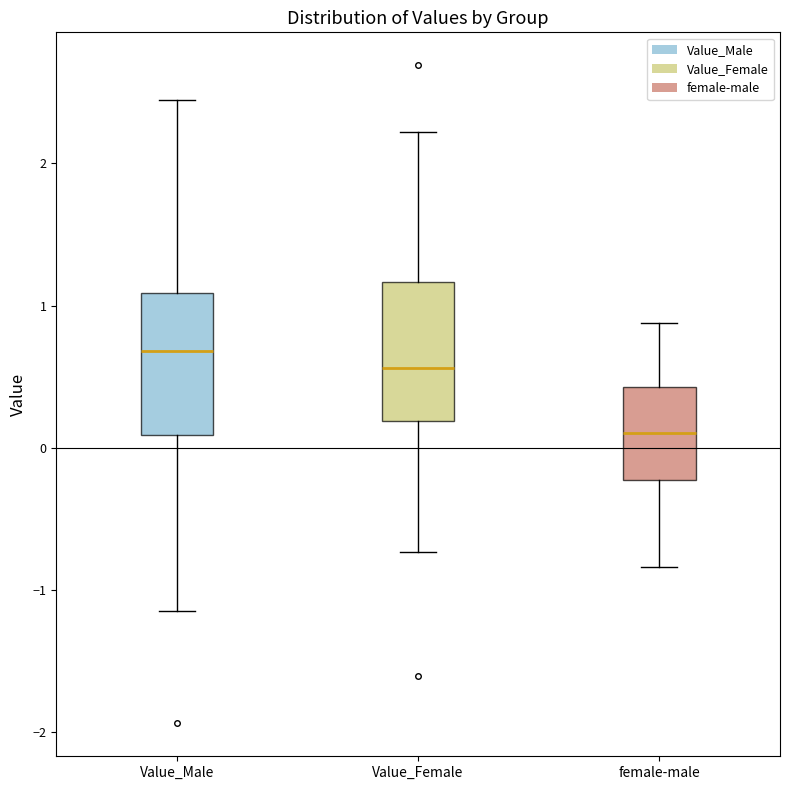

Reading left to right, read every box against the y-axis: the position of its median line, the range the box covers, and the ends of its whiskers. The values are not printed on the chart, so give them approximately, as read against the axis.

Value_Male: median 0.7, box 0.1 to 1.1, whiskers -1.1 to 2.4
Value_Female: median 0.6, box 0.2 to 1.2, whiskers -0.7 to 2.2
female-male: median 0.1, box -0.2 to 0.4, whiskers -0.8 to 0.9